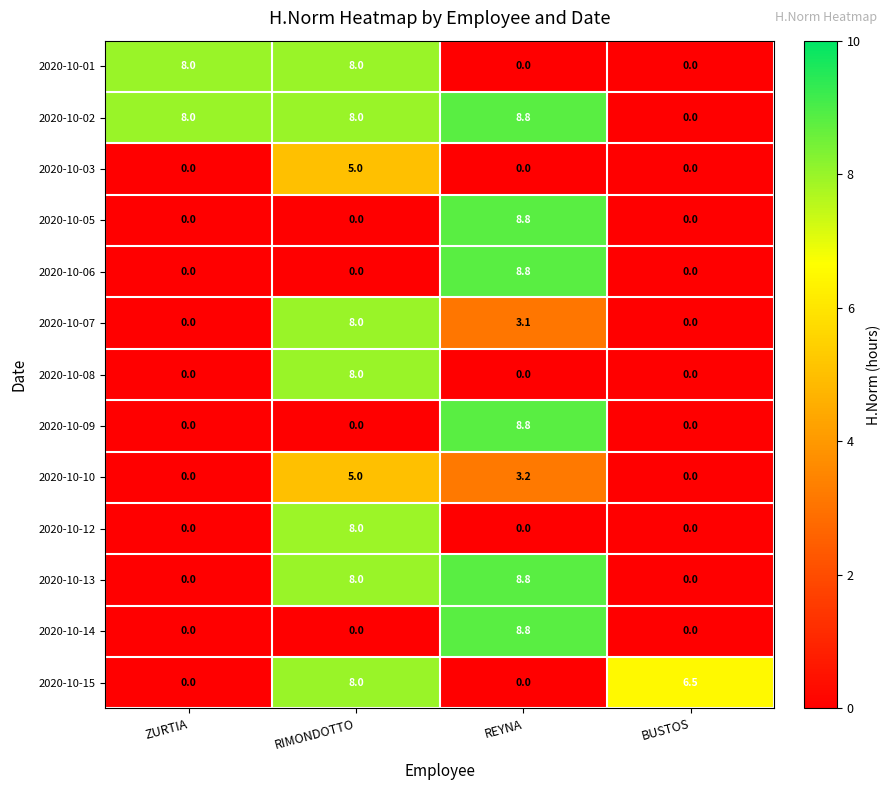

The 2020-10-13 series shows -3.8 at ZURTIA. True or false?

False